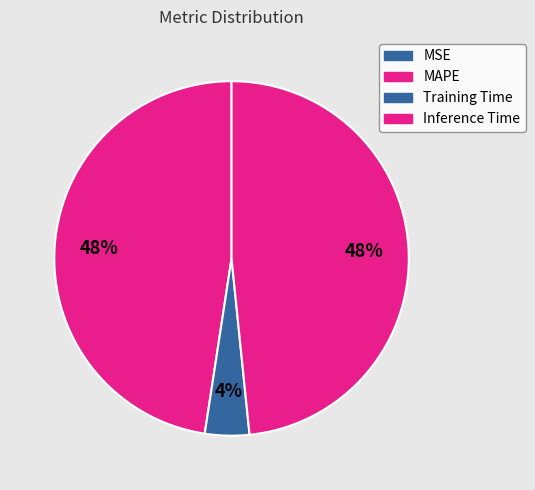

How many slices are in this pie chart?

4